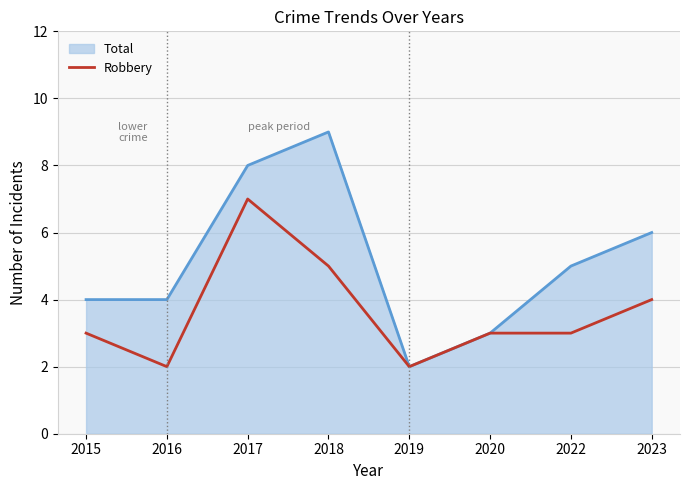

At which label does Robbery reach its peak?

2017